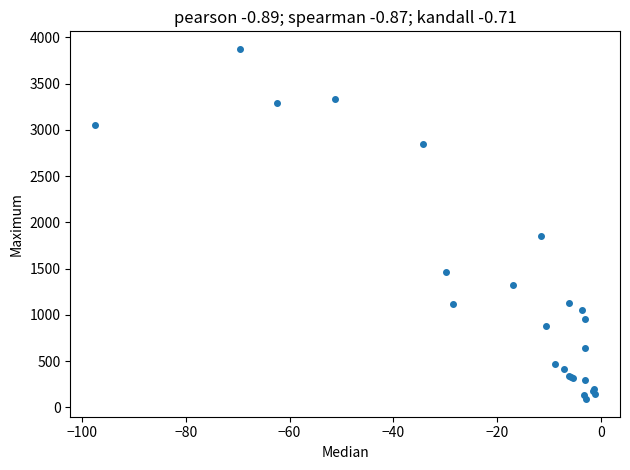

What Y value in the scatter plot is closest to 1982?

1857.4